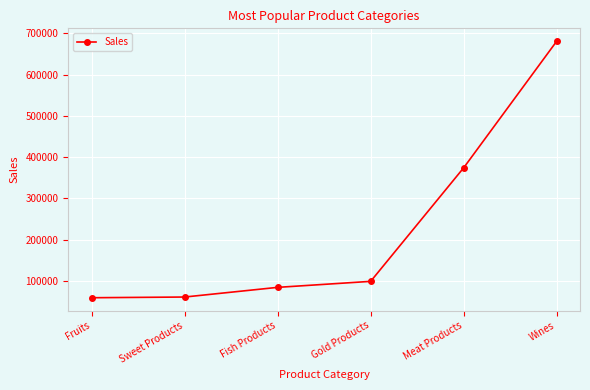

What is the approximate value at Fish Products?

84057